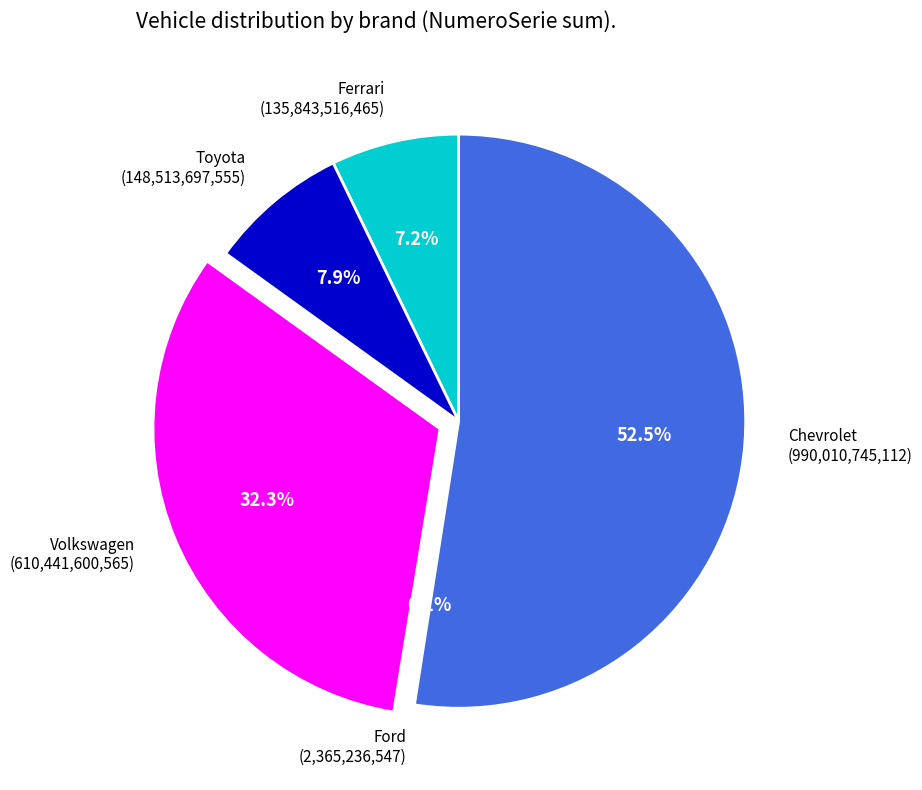

Is the sum of Ferrari (135,843,516,465) and Toyota (148,513,697,555) greater than half?

No